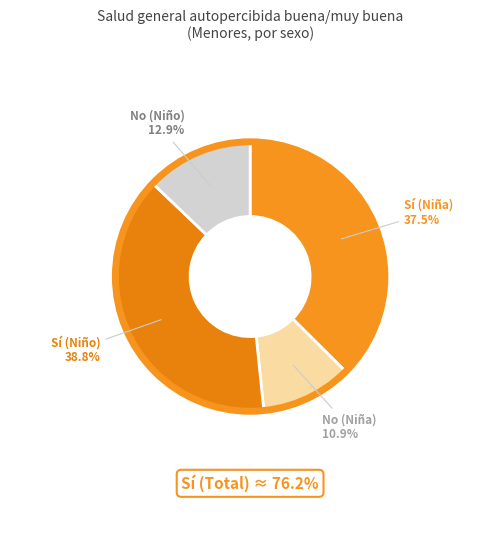

What percentage do No (Niño) and Sí (Niña) together represent?

50.3%